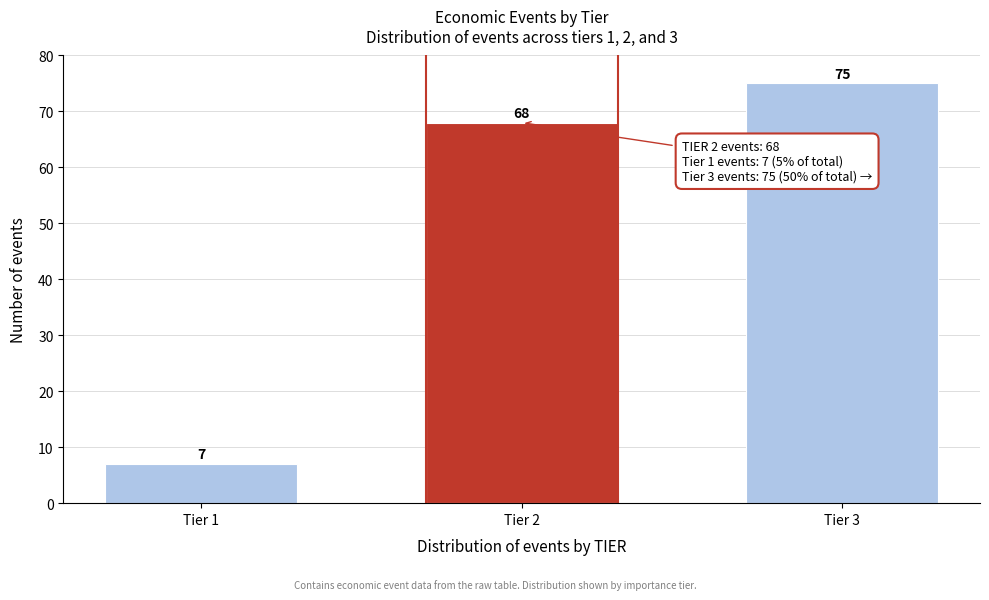

Reading left to right, transcribe all the data shown in this chart.

Tier 1=7	Tier 2=68	Tier 3=75